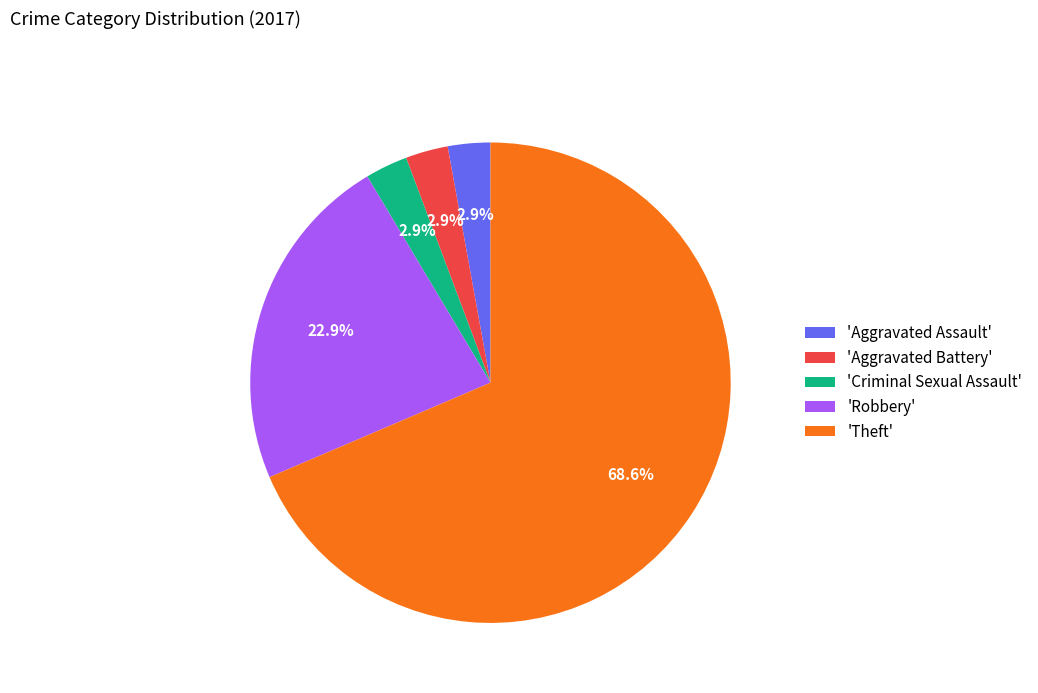

What is the majority slice?

'Theft'